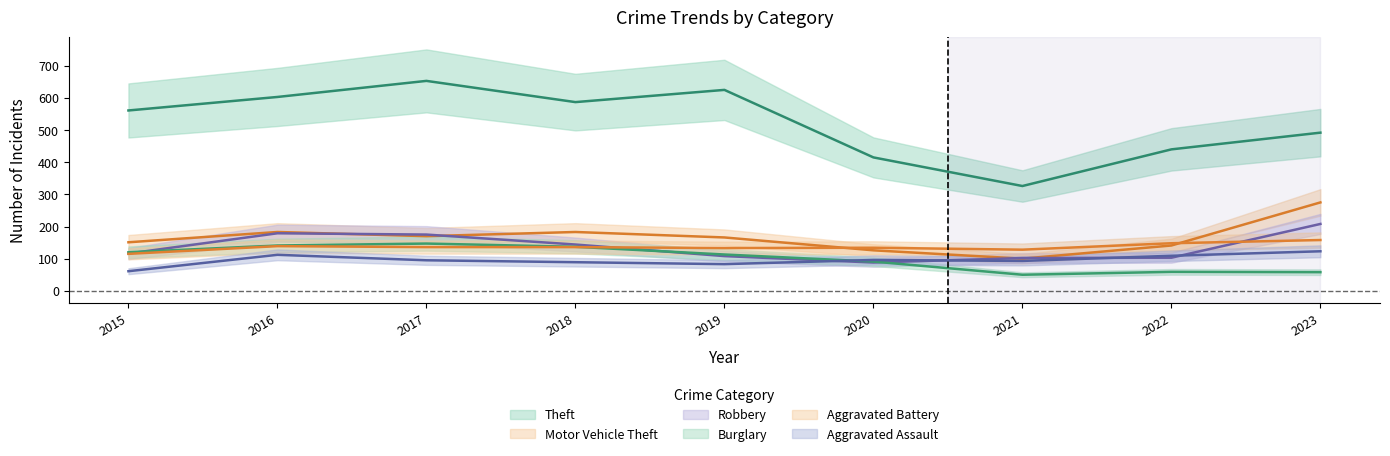

How many lines are shown in the chart?

6